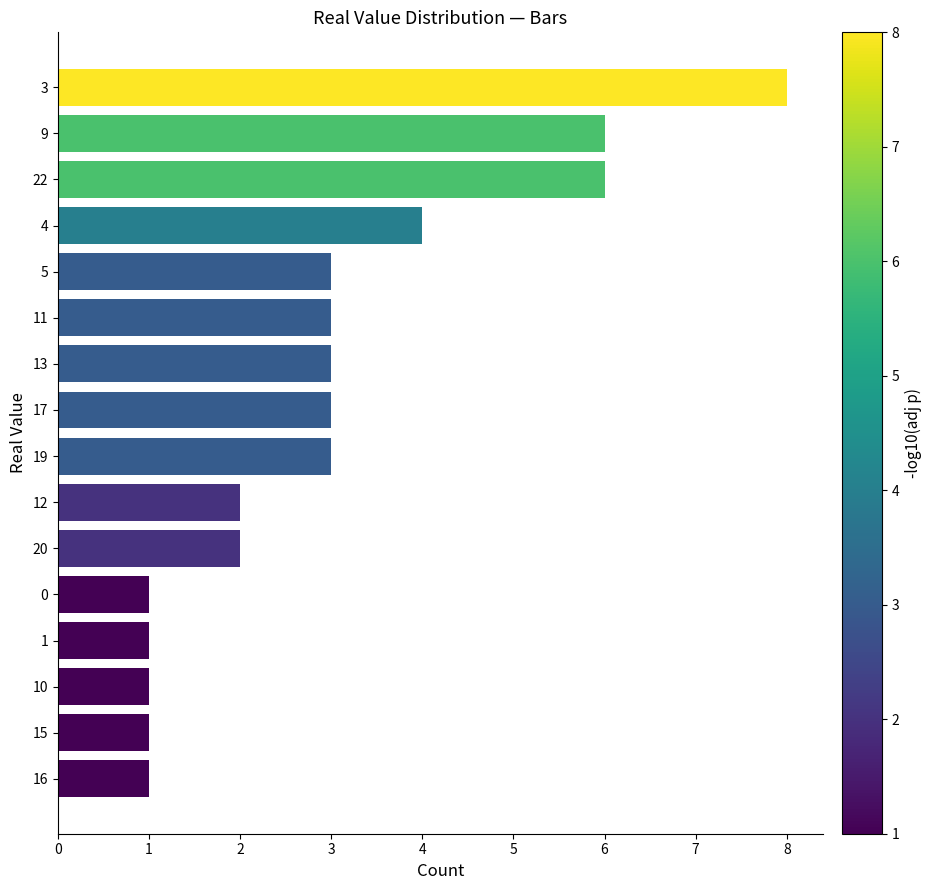

What is the value of the 9th bar from the top?

3